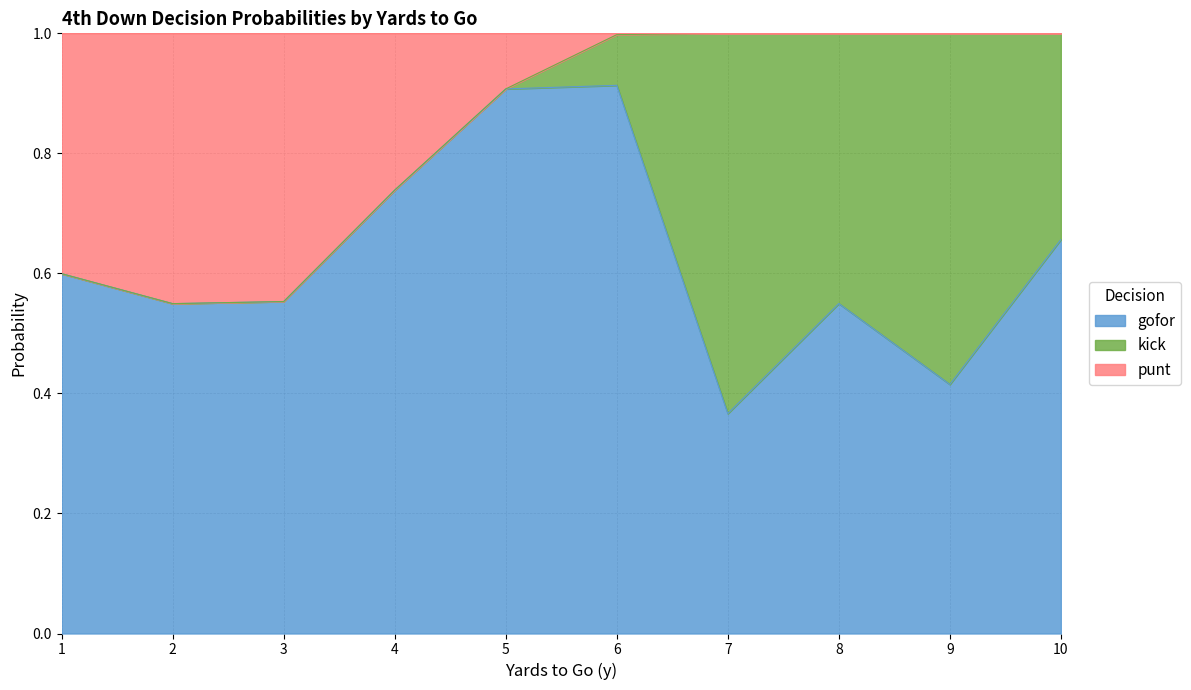

True or false: gofor has a value of 1.0 at 8.

False